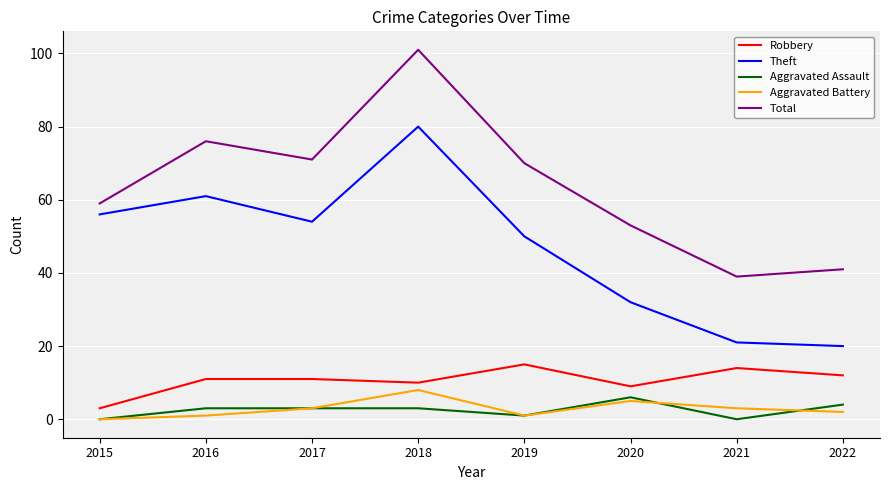

What is the total value across all series at 2017?

142